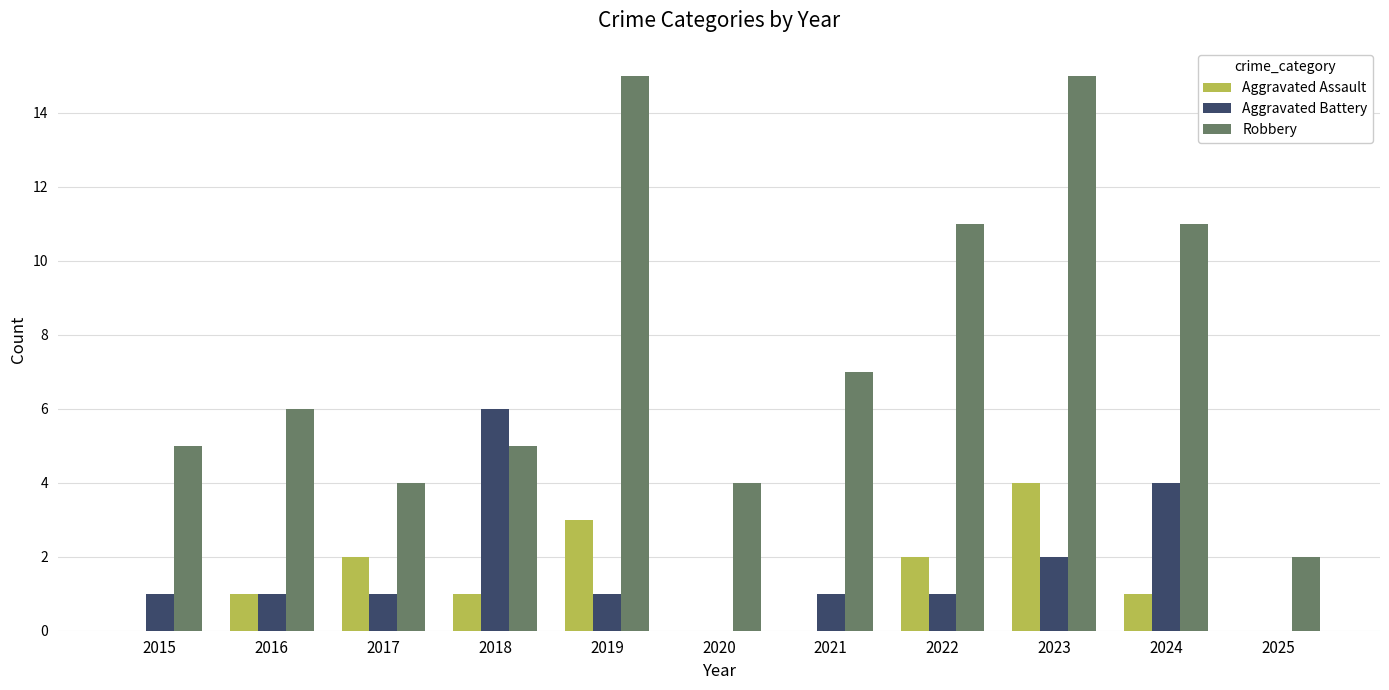

Which series has the widest spread of values?

Robbery